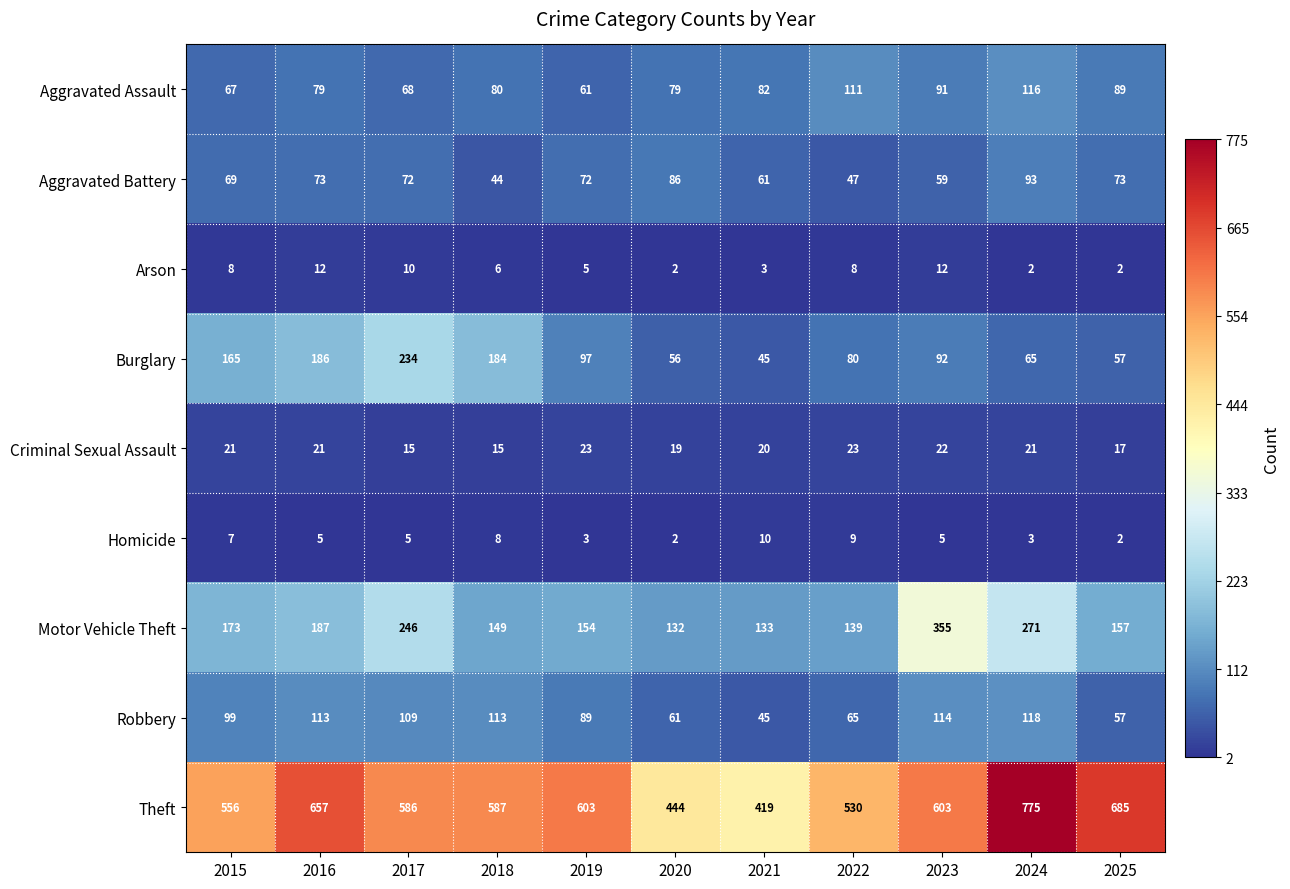

What is the difference between the second highest and minimum values in the Burglary series?

141